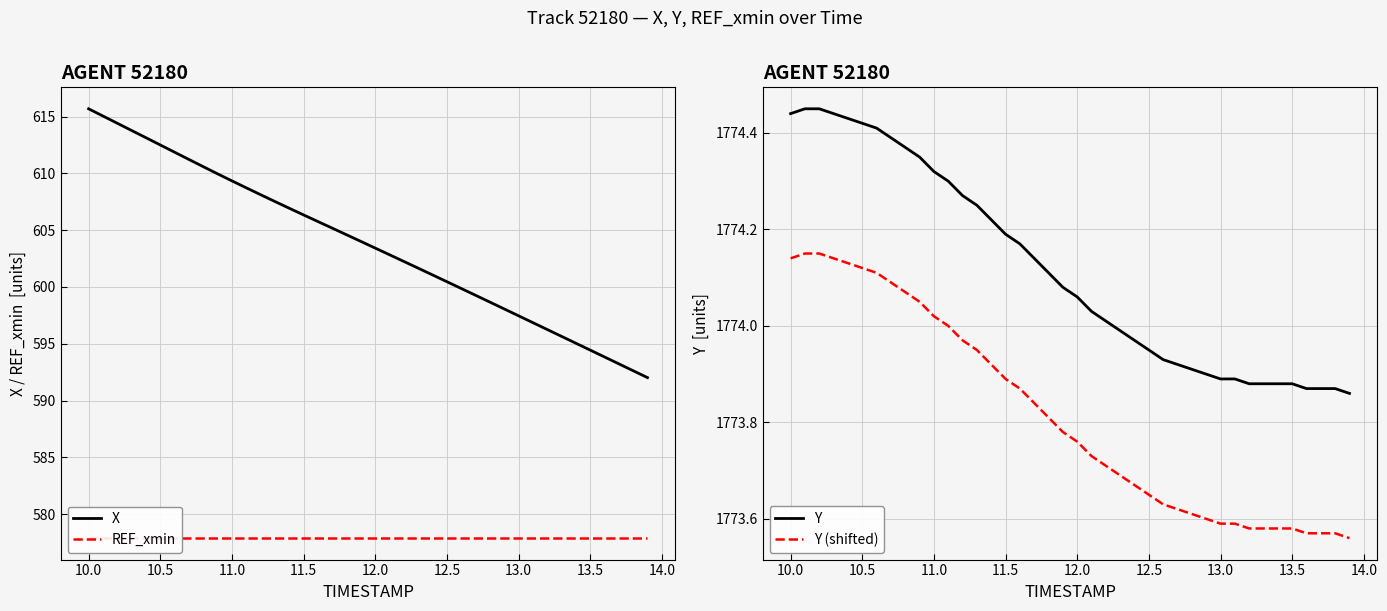

How many distinct data groups are displayed?

4